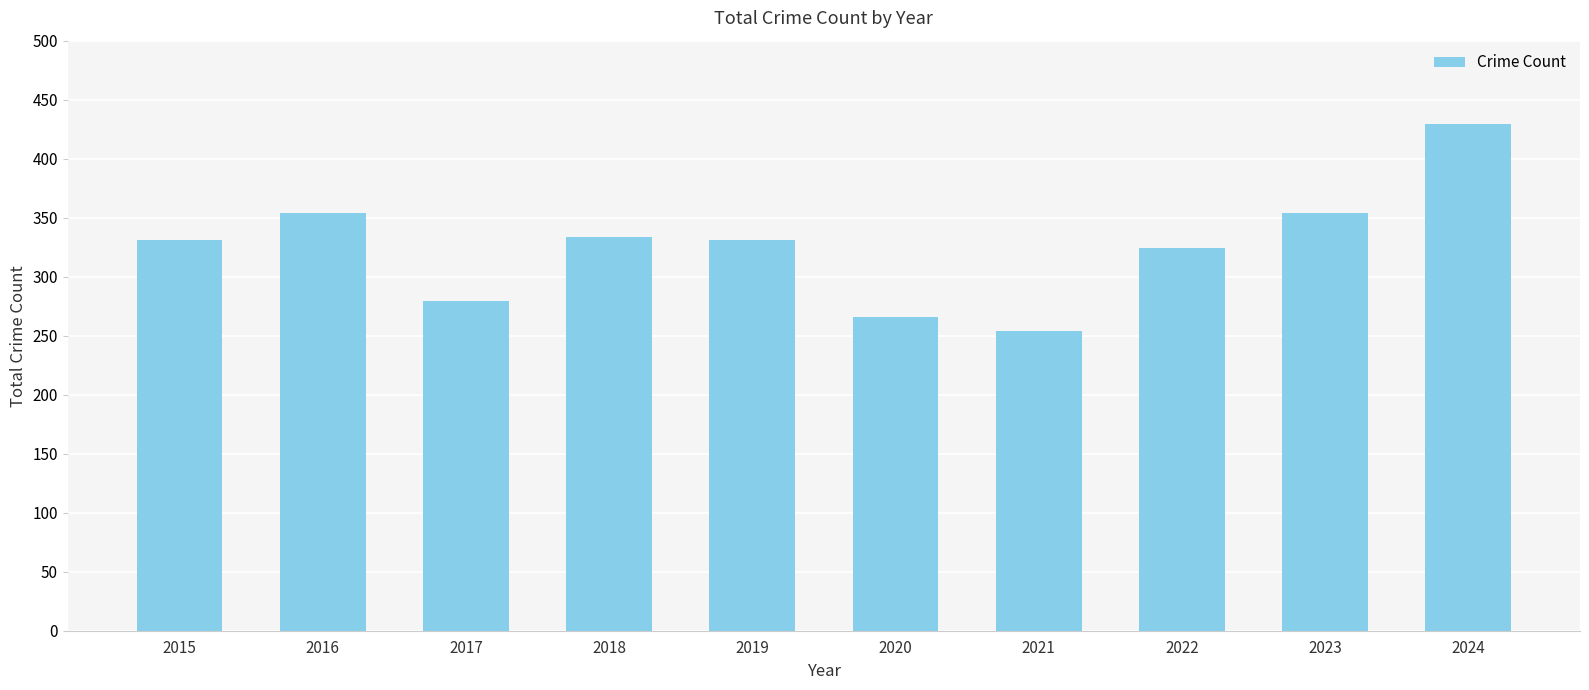

What is the value of the 4th bar from the left?

334